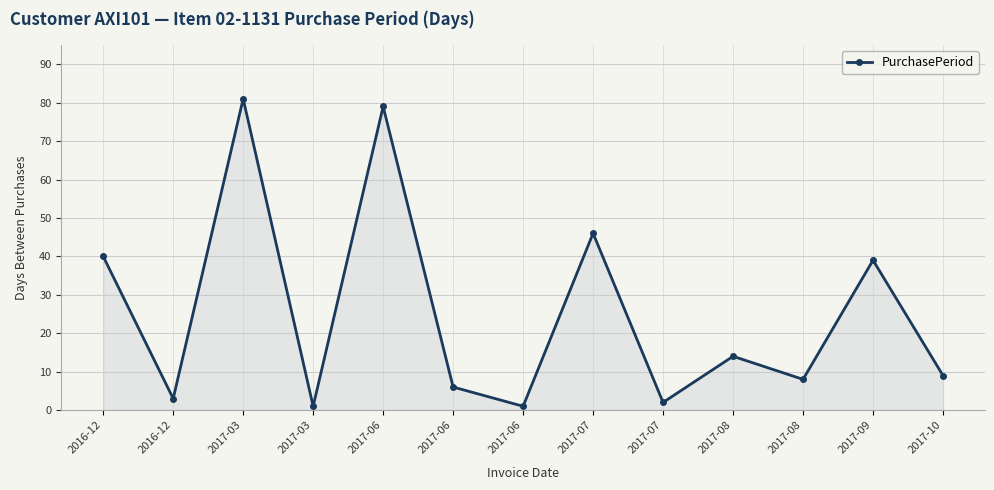

Reading left to right, transcribe all the data shown in this chart.

40	3	81	1	79	6	1	46	2	14	8	39	9